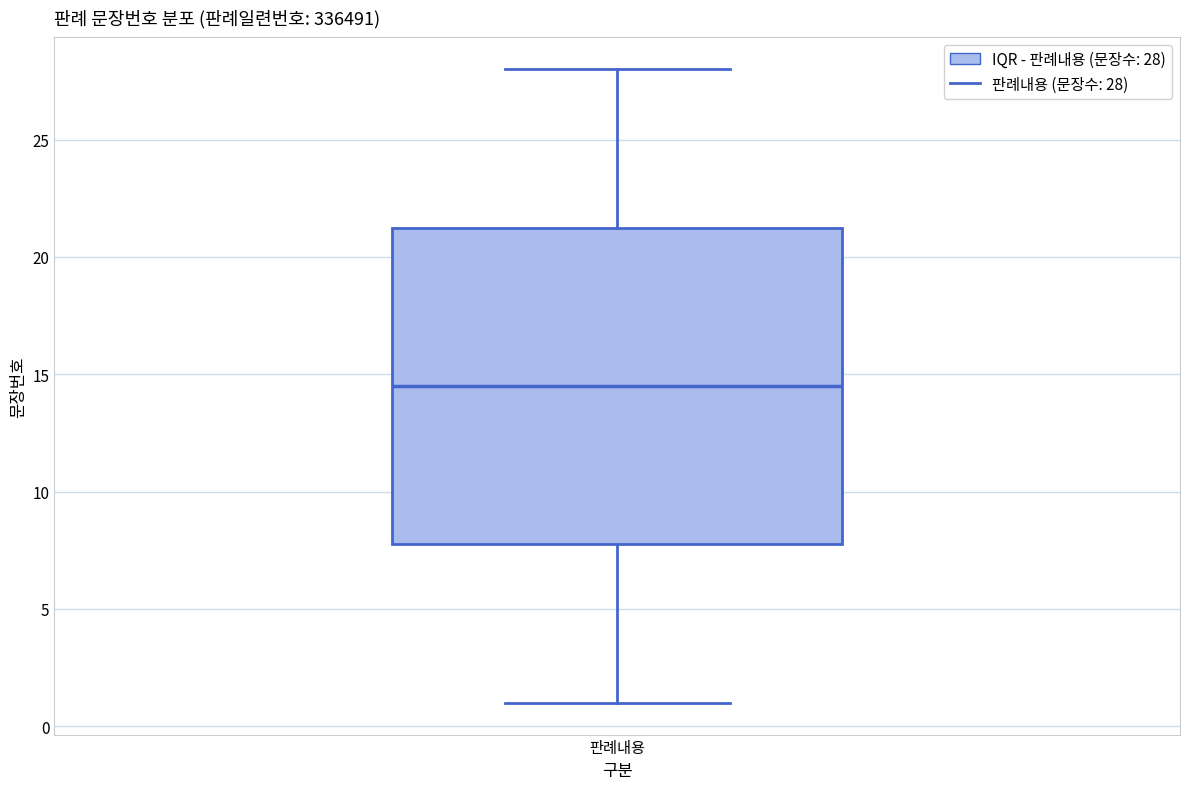

Transcribe this box plot: give where the median line is, the range the box spans, and where the two whiskers end, as read against the y-axis. The values are not printed on the chart, so give them approximately, as read against the axis.

median 14.5, box 8.0 to 21.5, whiskers 1.0 to 28.0